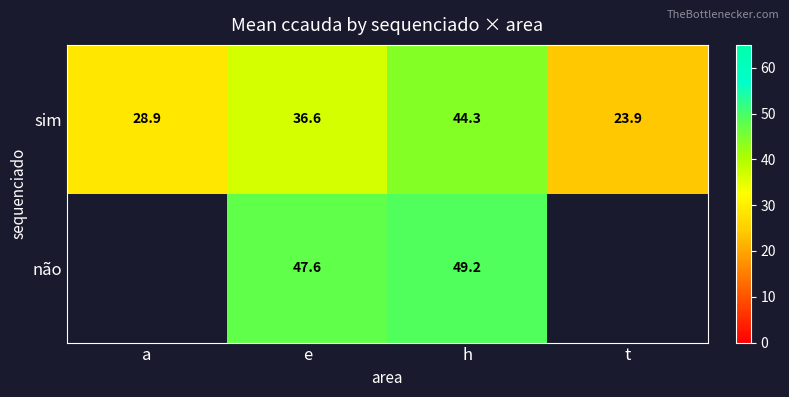

The value of sim at t is 23.9. True or false?

True